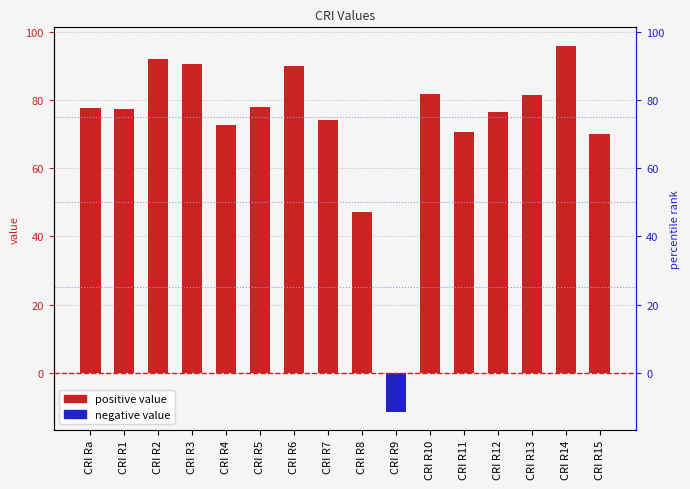

Rank the categories by value from lowest to highest.

CRI R9, CRI R8, CRI R15, CRI R11, CRI R4, CRI R7, CRI R12, CRI R1, CRI Ra, CRI R5, CRI R13, CRI R10, CRI R6, CRI R3, CRI R2, CRI R14